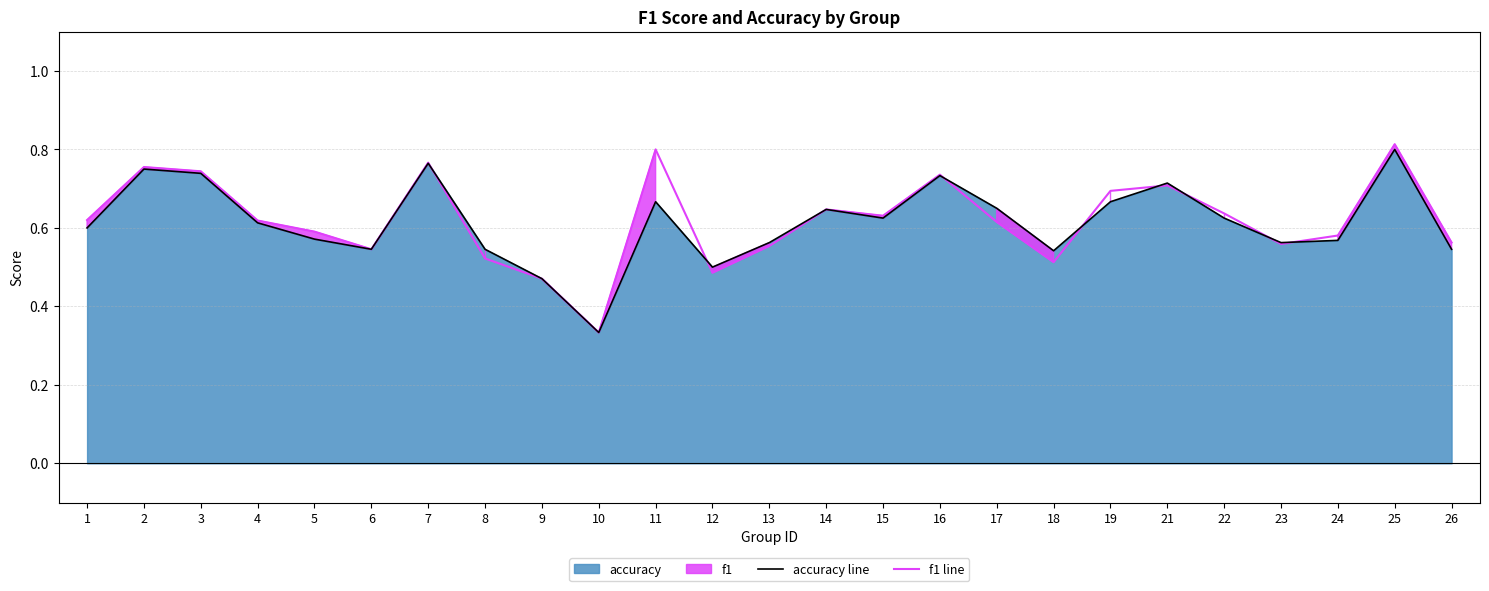

What is the average value of the accuracy line series?

0.6